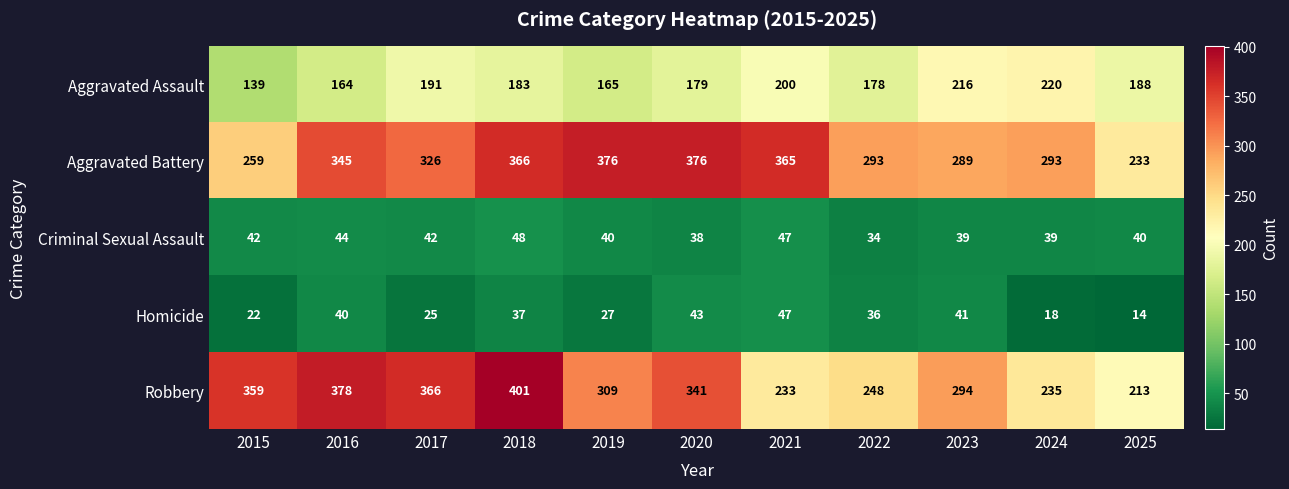

What value does the Criminal Sexual Assault series have at 2021, to the nearest 5?

45